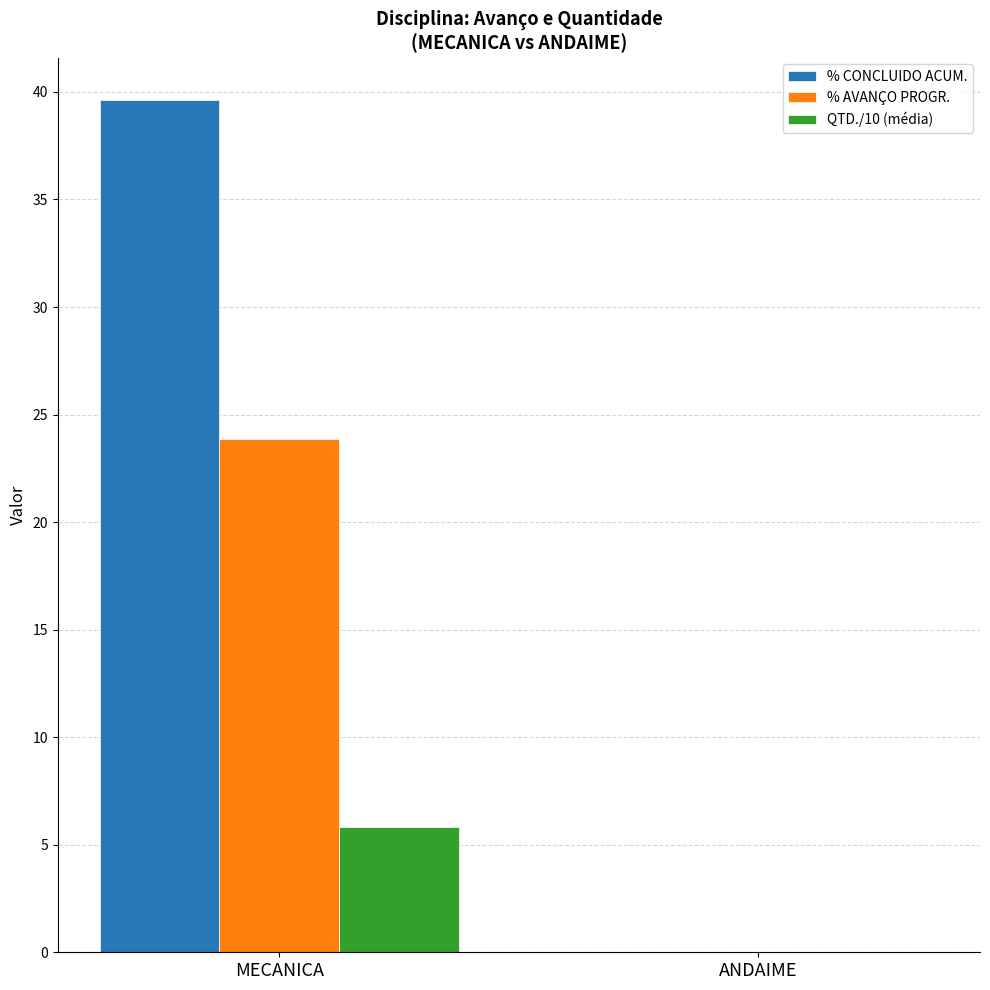

What is the maximum value for % CONCLUIDO ACUM.?

39.6